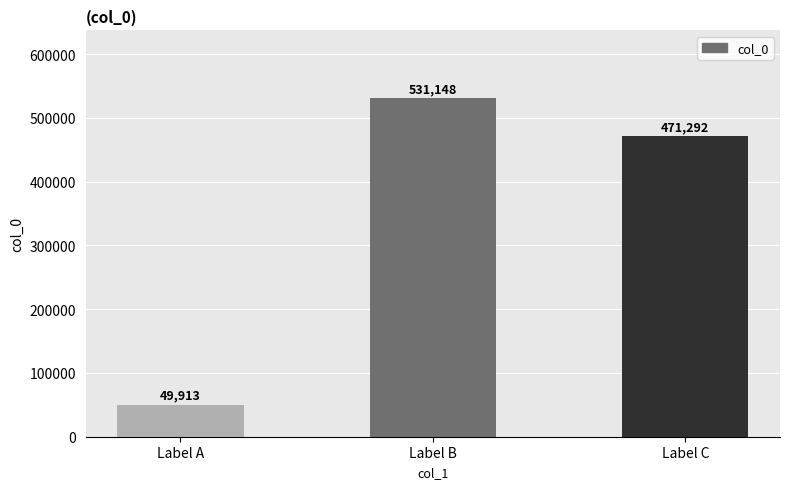

List the labels in order of value, smallest first.

Label A, Label C, Label B